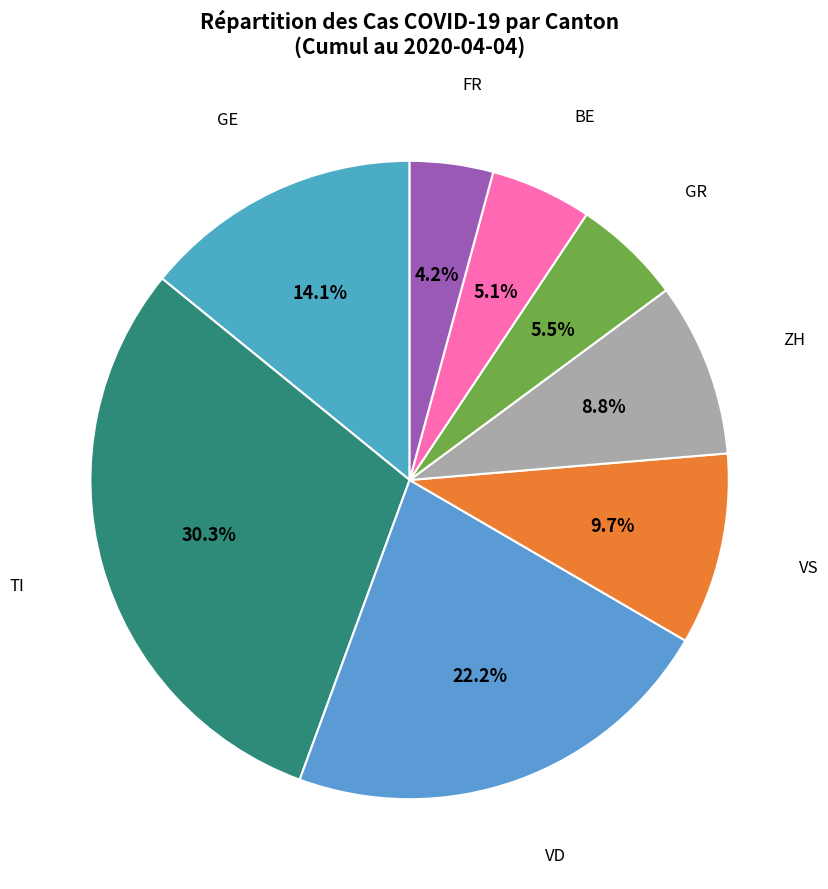

Is it true that VS is 10% of the pie?

True